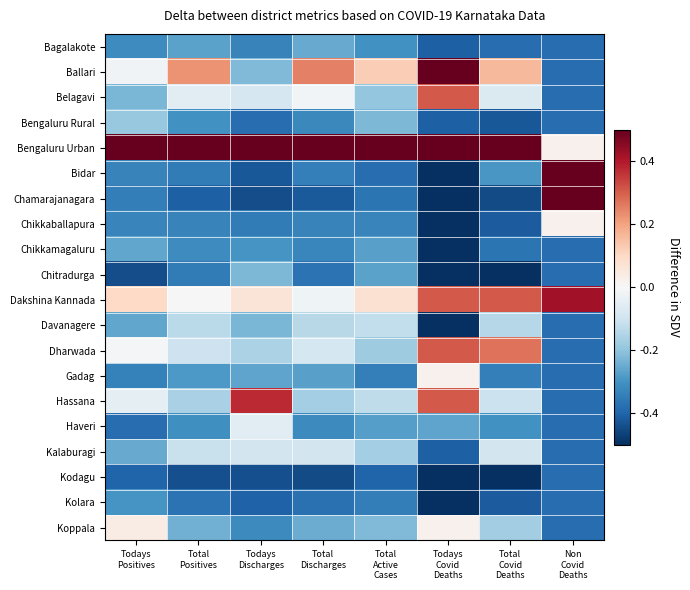

Rank the series by their maximum value, from lowest to highest.

Kodagu, Kolara, Chikkamagaluru, Bagalakote, Chitradurga, Bengaluru Rural, Davanagere, Kalaburagi, Haveri, Chikkaballapura, Gadag, Koppala, Belagavi, Dharwada, Hassana, Dakshina Kannada, Ballari, Bengaluru Urban, Bidar, Chamarajanagara